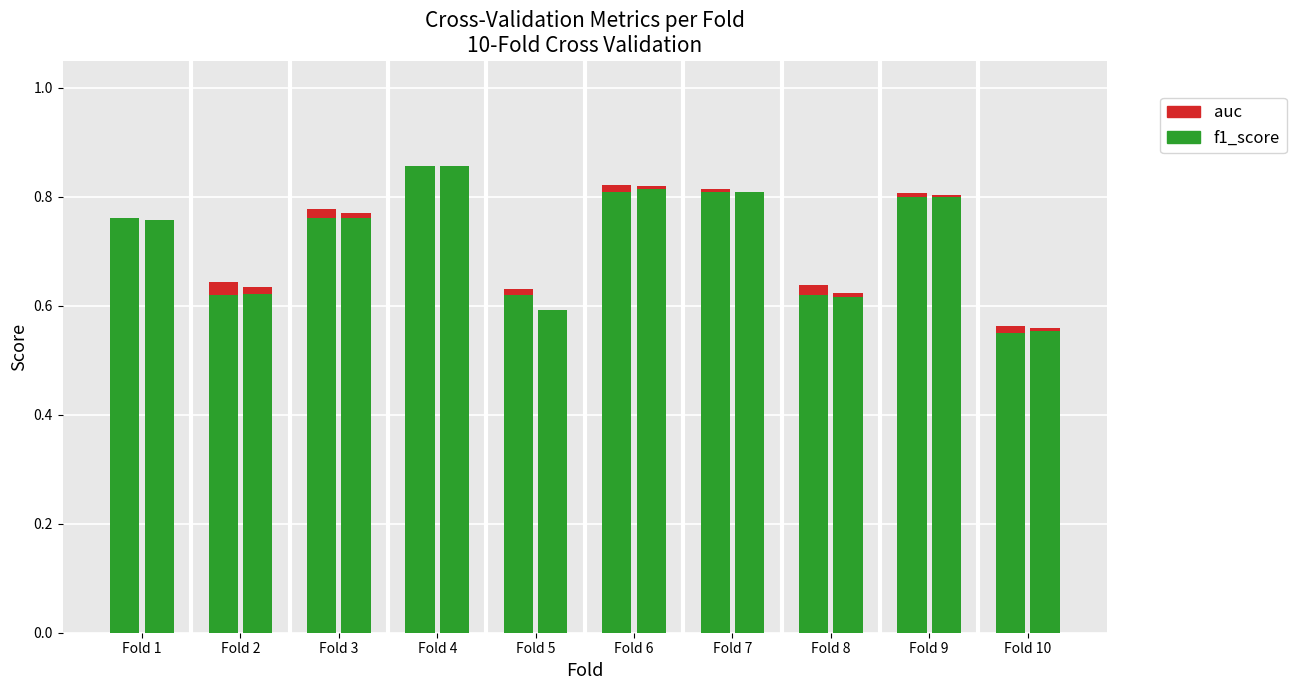

What are all the series names shown in the legend?

f1_score, auc